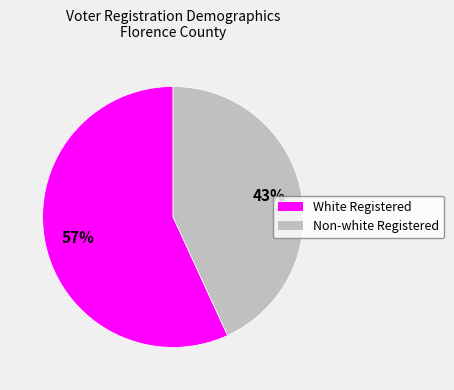

Rank the categories by value from lowest to highest.

Non-white Registered, White Registered